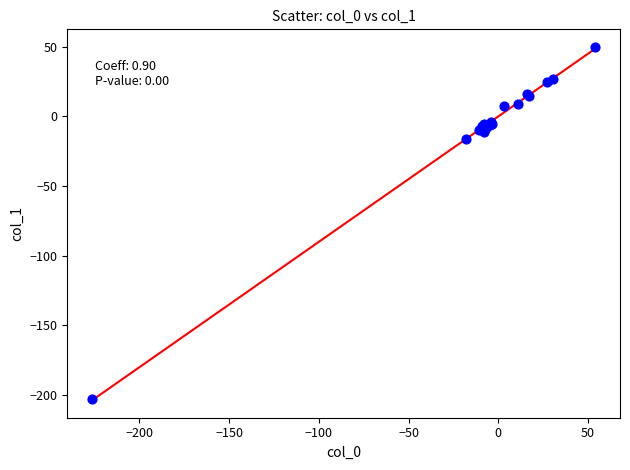

What Y value in the scatter plot is closest to -76?

-16.3